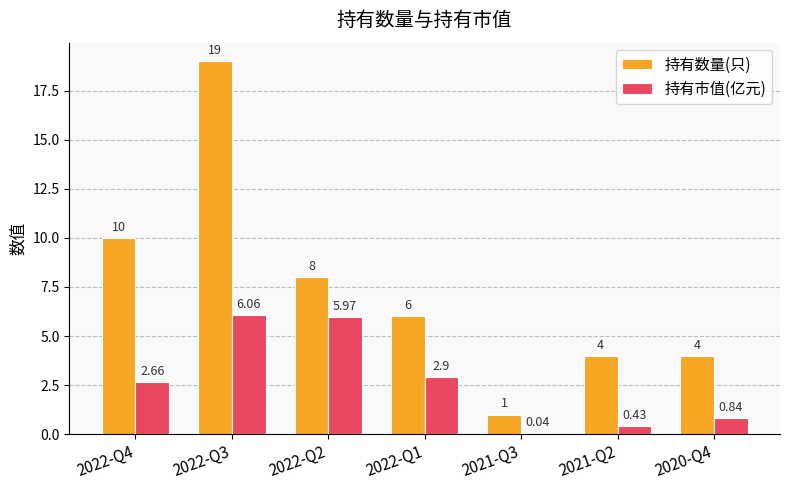

At which label does 持有市值(亿元) first exceed 2?

2022-Q4